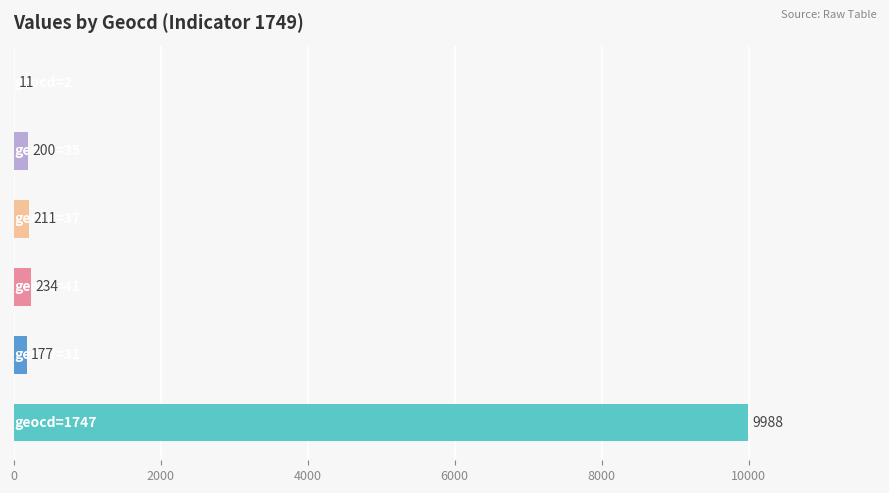

Does the chart contain any negative values?

No